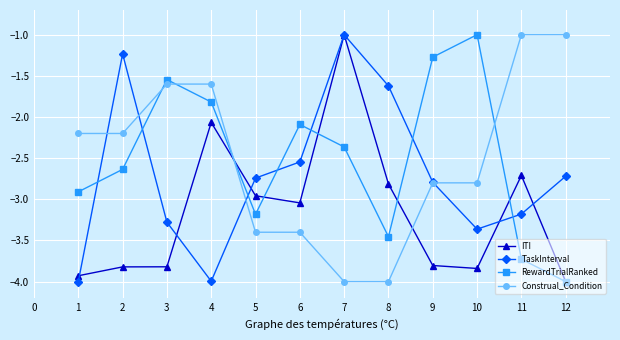

Is the value of Construal_Condition at 1 greater than the value of ITI at 2?

Yes